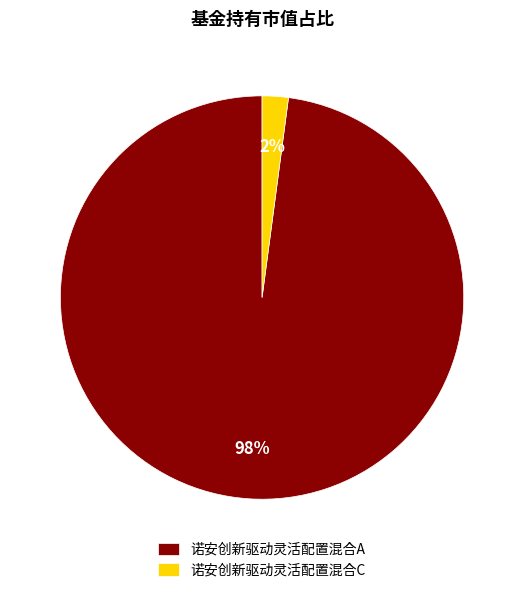

True or false: 诺安创新驱动灵活配置混合C accounts for 2% of the total.

True